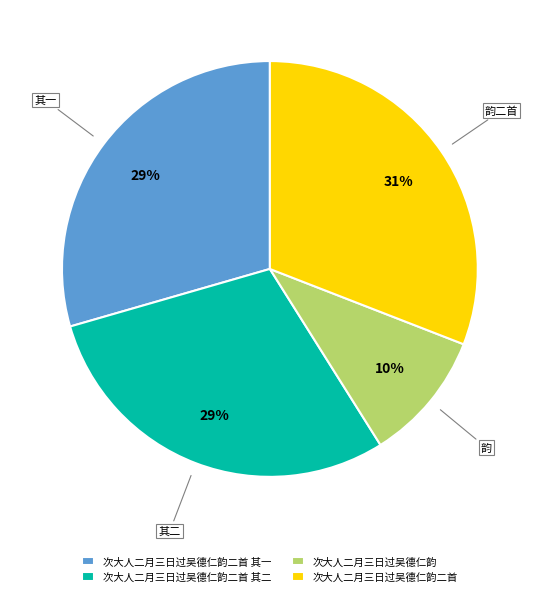

To the nearest percent, what is the average slice percentage?

25%